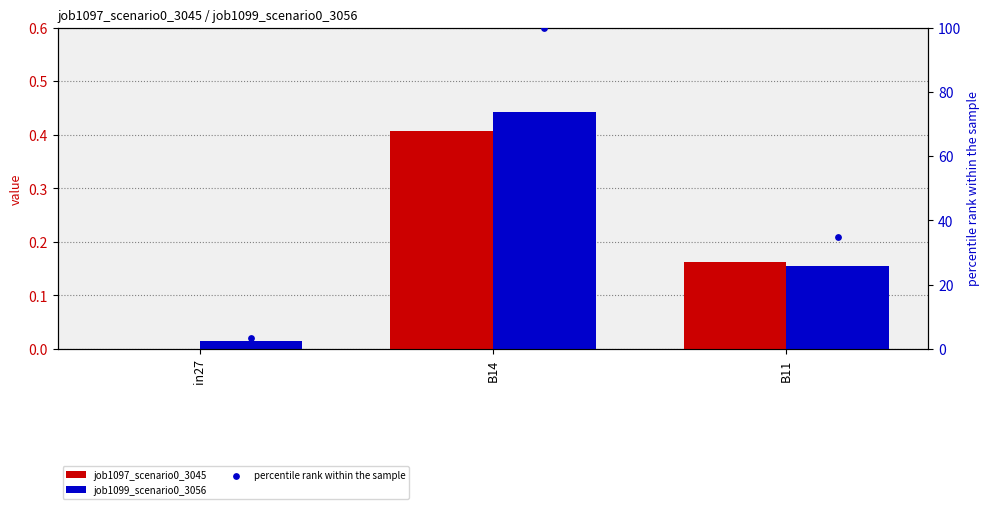

Which series reaches the minimum Y coordinate?

job1097_scenario0_3045